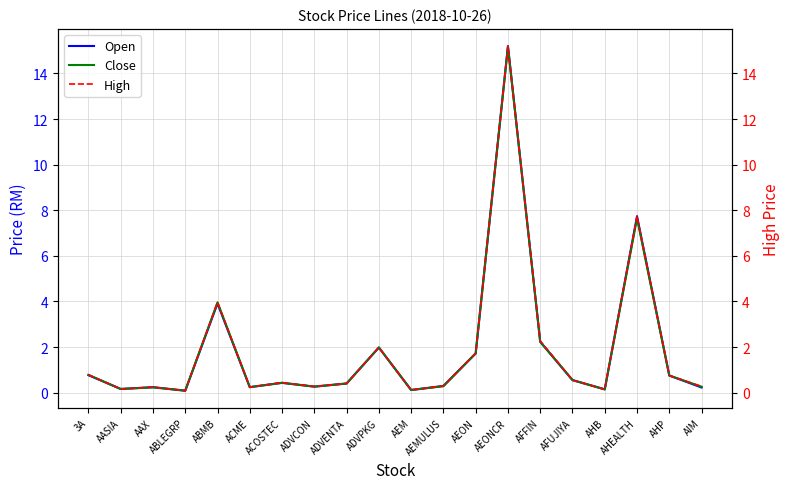

How many distinct data groups are displayed?

3